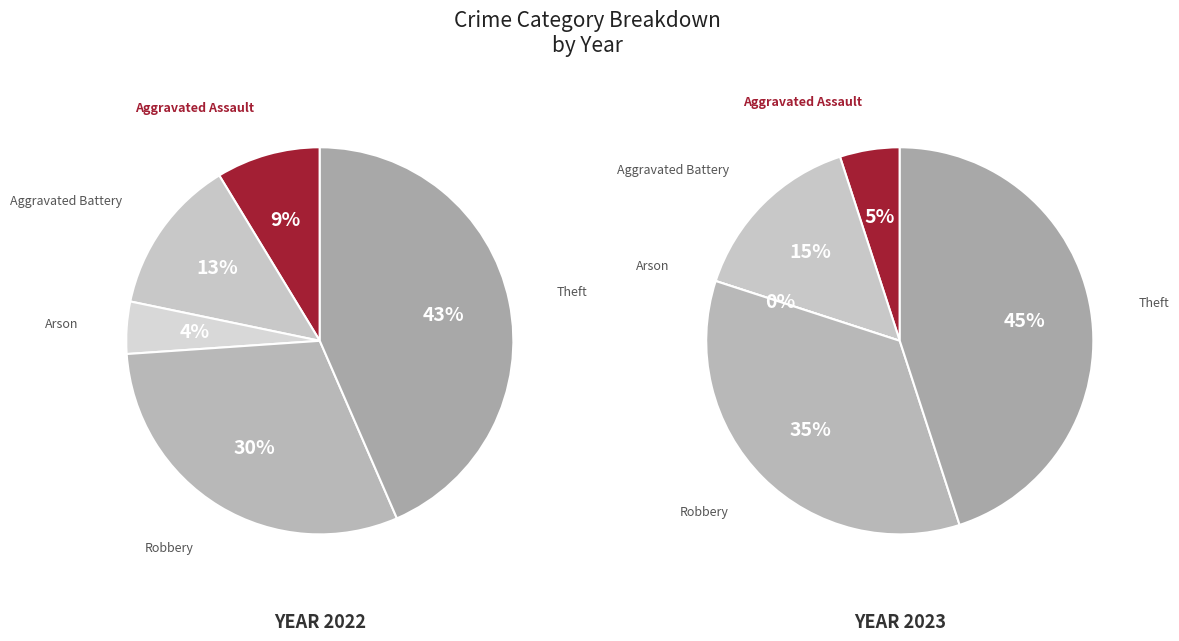

Which category has the biggest portion of the pie?

Theft